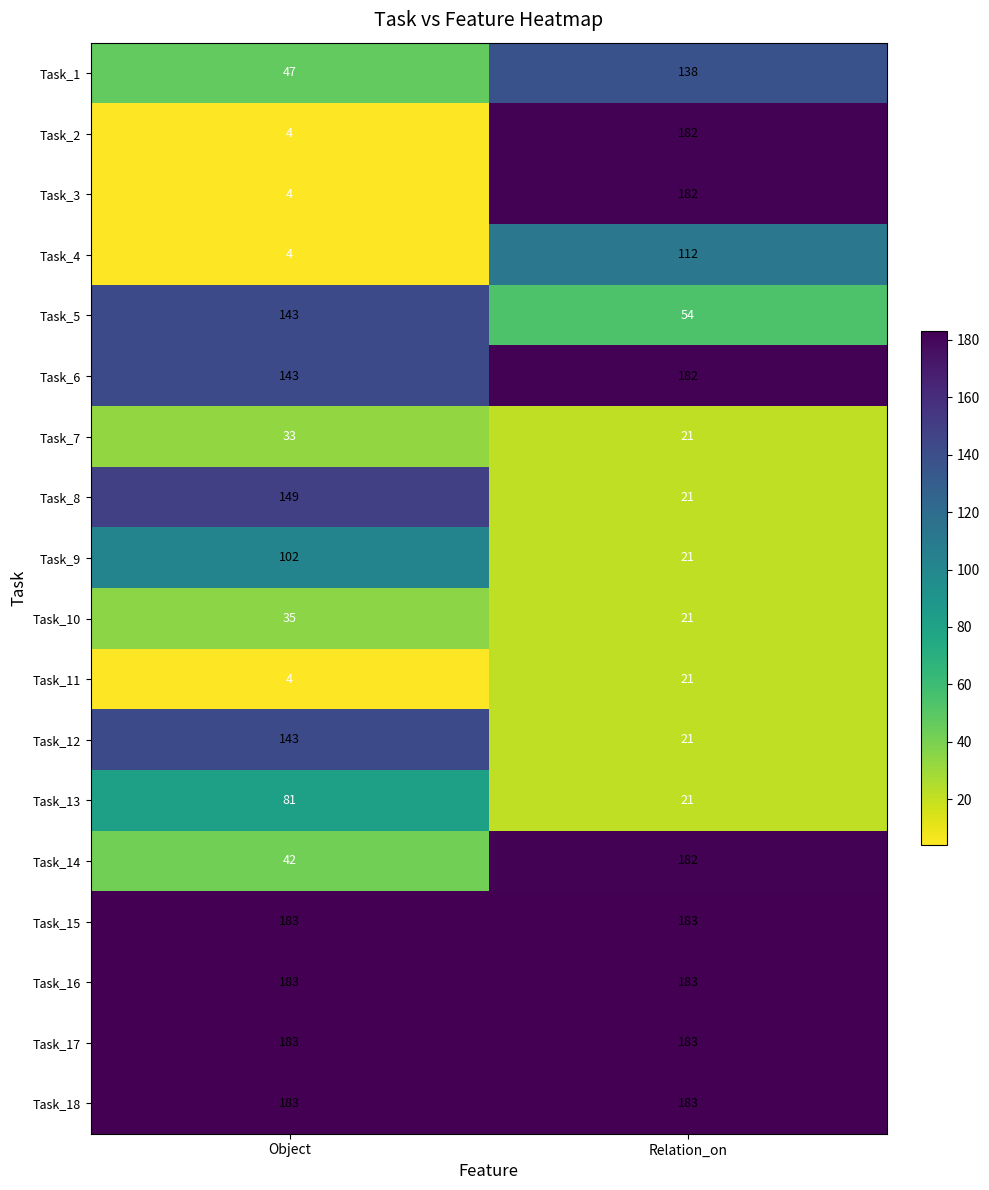

Is it true that Task_12 equals 226 at Object?

False